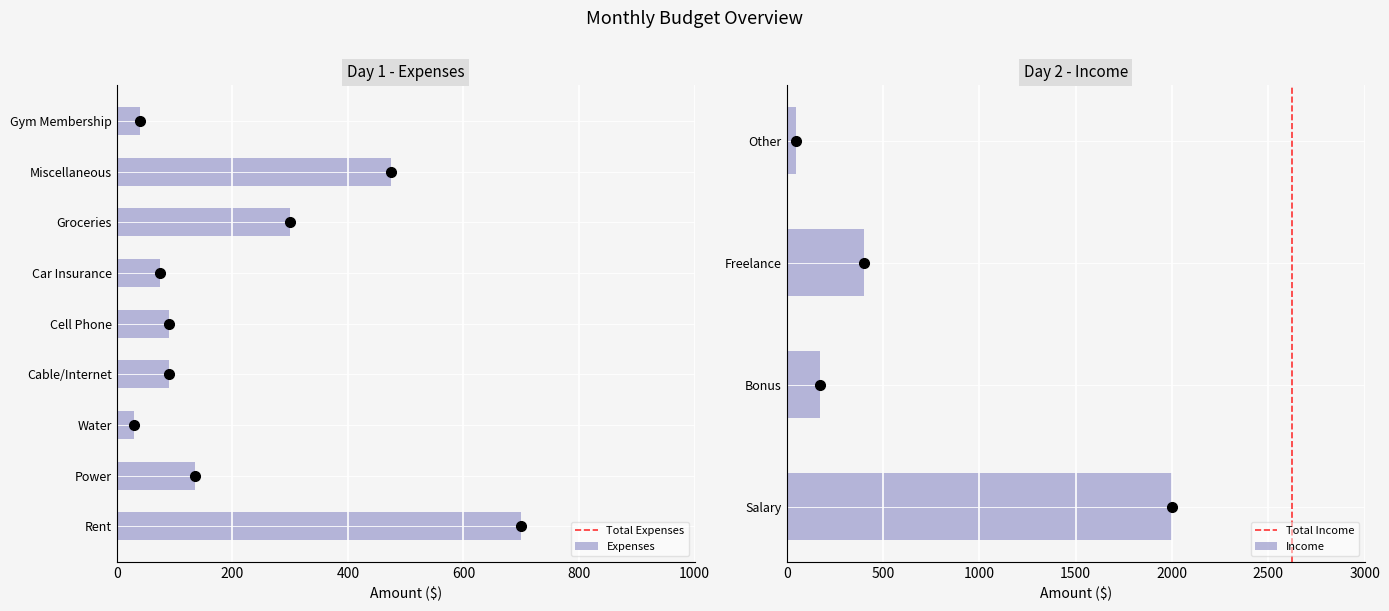

Rank the categories by value from lowest to highest.

Water, Gym Membership, Car Insurance, Cable/Internet, Cell Phone, Power, Groceries, Miscellaneous, Rent